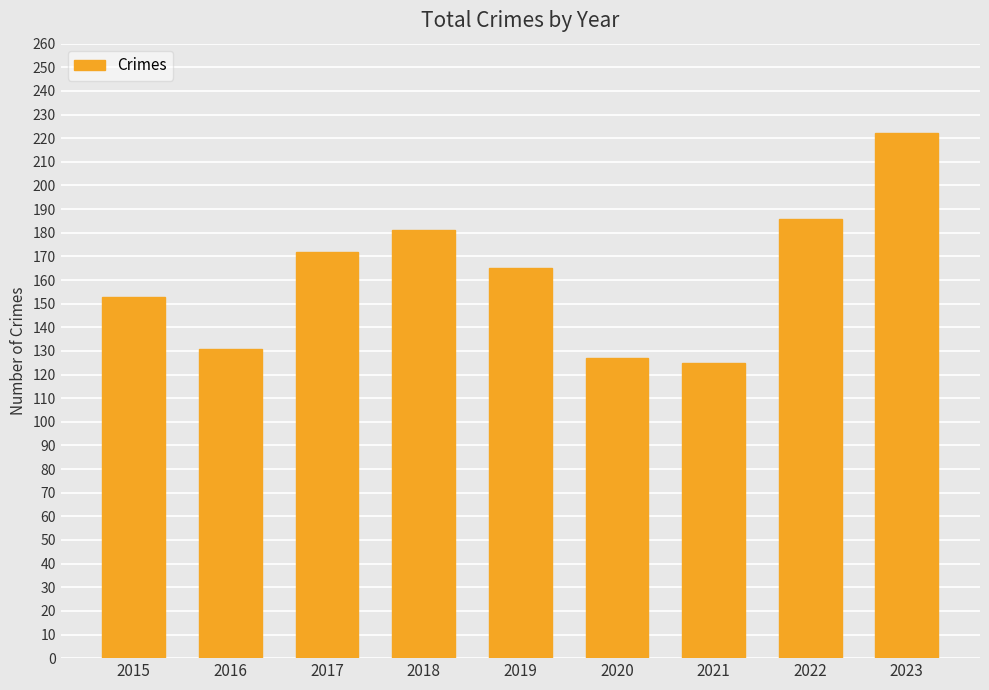

Between 2017 and 2015, which is larger?

2017